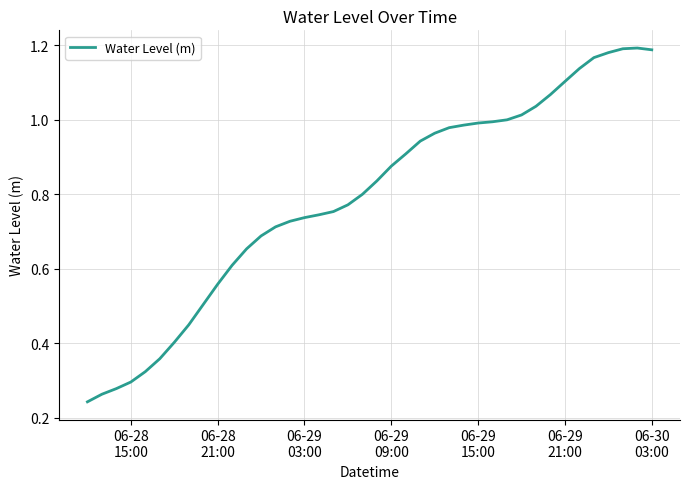

How many lines are shown in the chart?

1